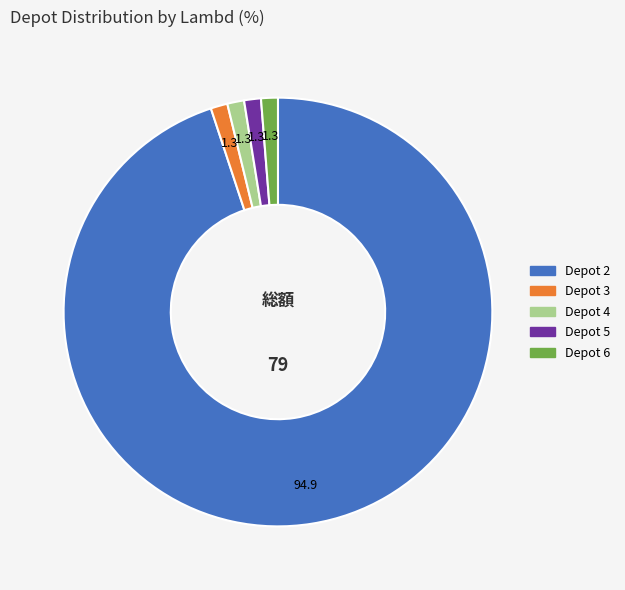

Approximately how many times larger is the value at Depot 2 compared to Depot 4?

75.0